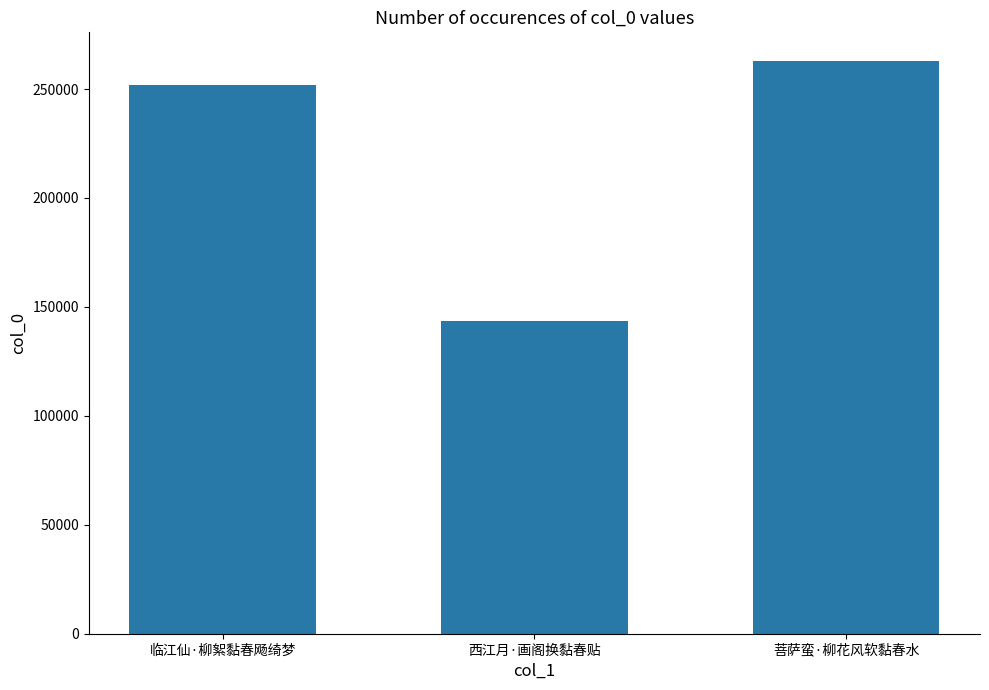

What is the approximate value at 菩萨蛮·柳花风软黏春水, to the nearest 10?

262890